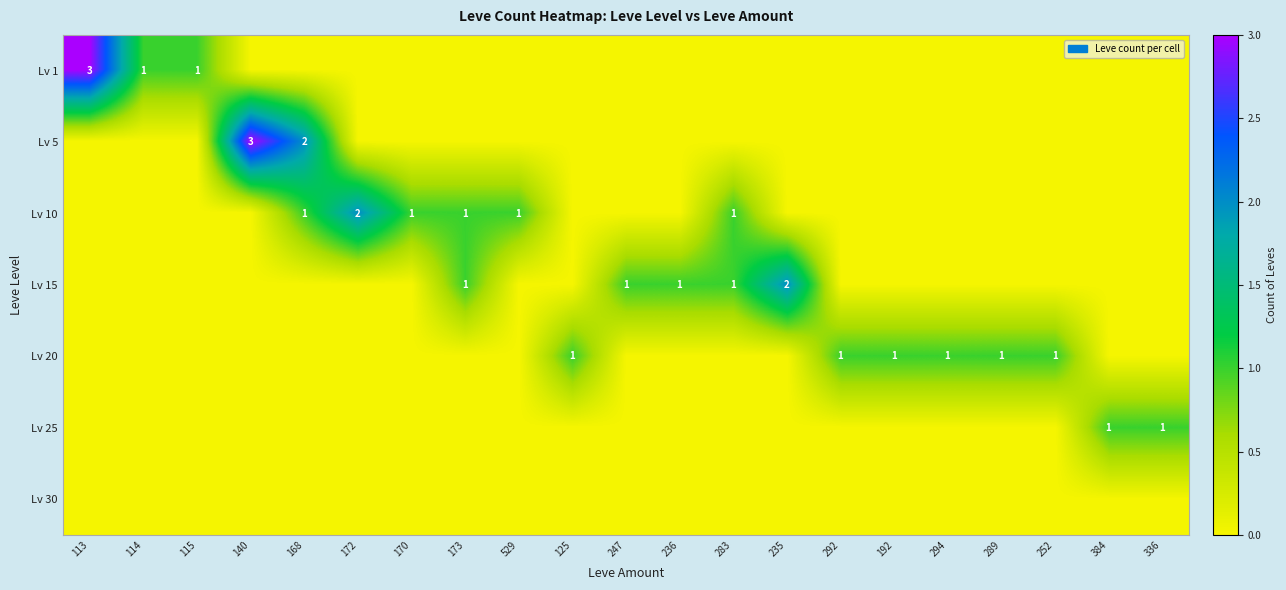

Is it true that Lv 20 equals 1 at 292?

True